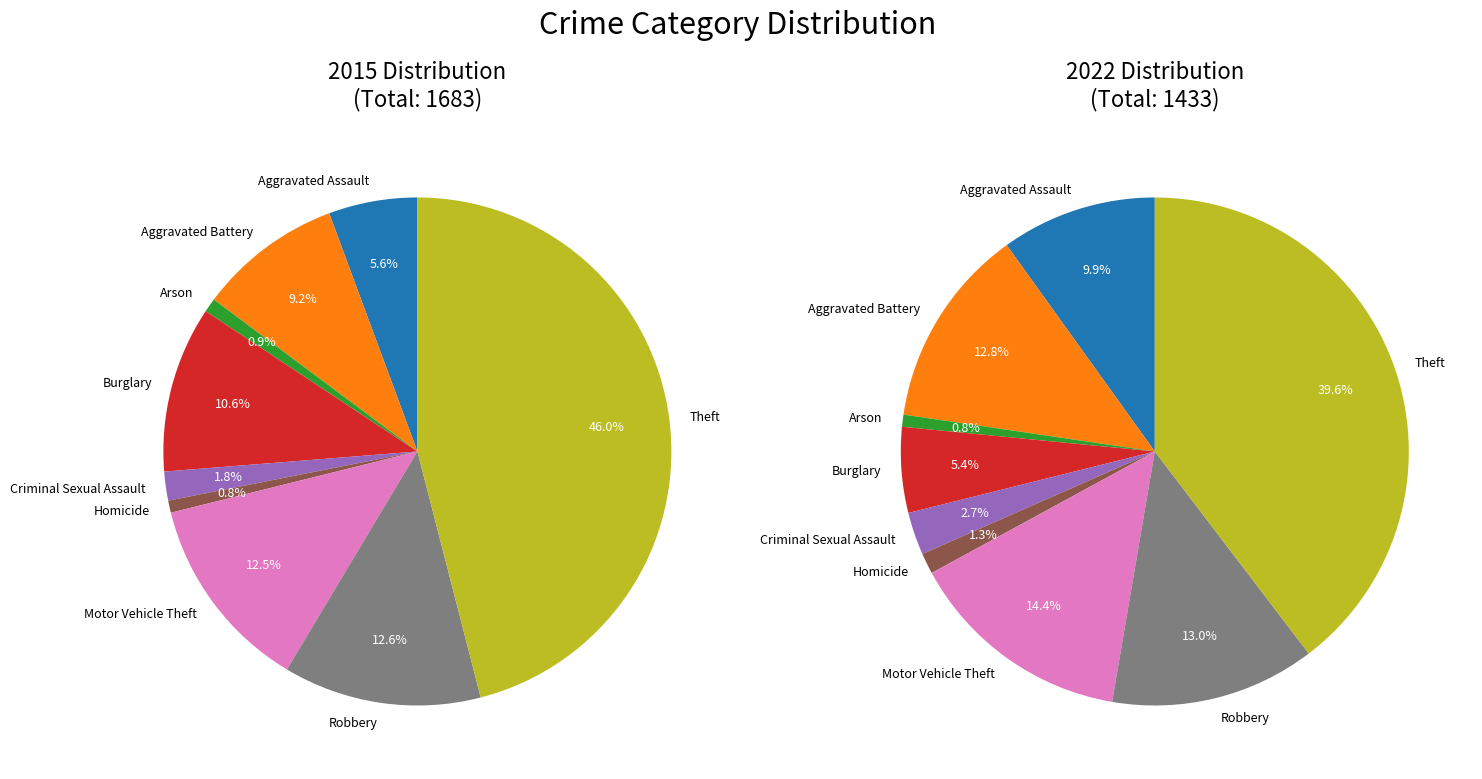

To the nearest percent, what portion does Burglary represent?

11%